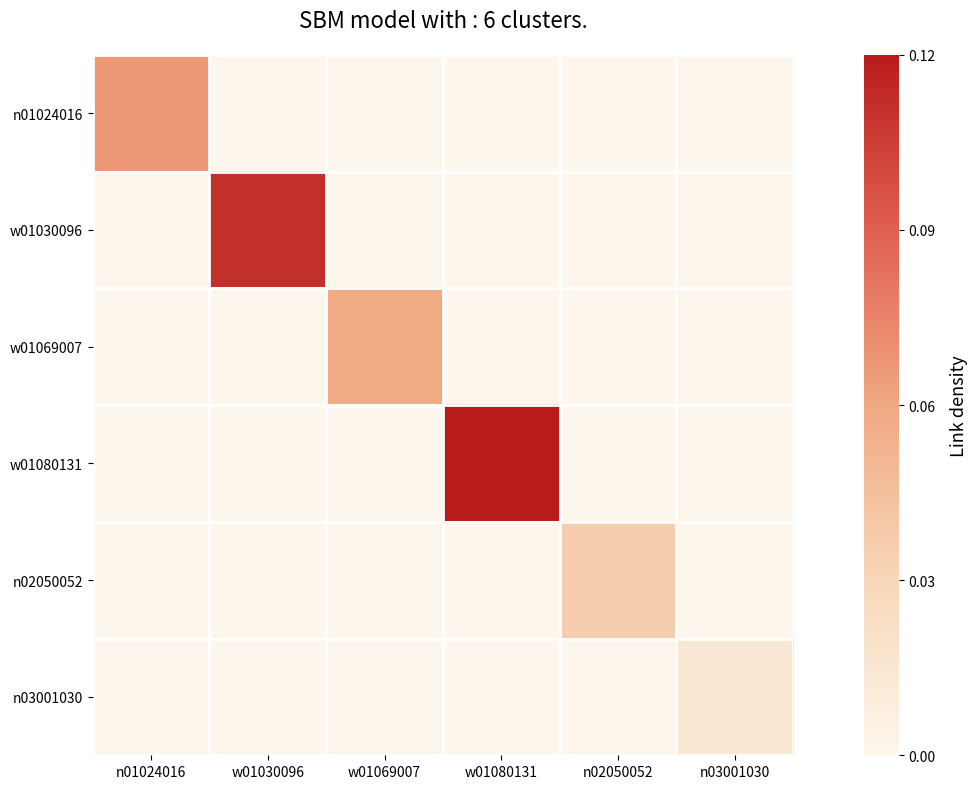

Reading left to right, what are all the values shown in this chart?

n01024016: n01024016=0.6	w01030096=0.0	w01069007=0.0	w01080131=0.0	n02050052=0.0	n03001030=0.0
w01030096: n01024016=0.0	w01030096=0.9	w01069007=0.0	w01080131=0.0	n02050052=0.0	n03001030=0.0
w01069007: n01024016=0.0	w01030096=0.0	w01069007=0.5	w01080131=0.0	n02050052=0.0	n03001030=0.0
w01080131: n01024016=0.0	w01030096=0.0	w01069007=0.0	w01080131=1.0	n02050052=0.0	n03001030=0.0
n02050052: n01024016=0.0	w01030096=0.0	w01069007=0.0	w01080131=0.0	n02050052=0.3	n03001030=0.0
n03001030: n01024016=0.0	w01030096=0.0	w01069007=0.0	w01080131=0.0	n02050052=0.0	n03001030=0.1